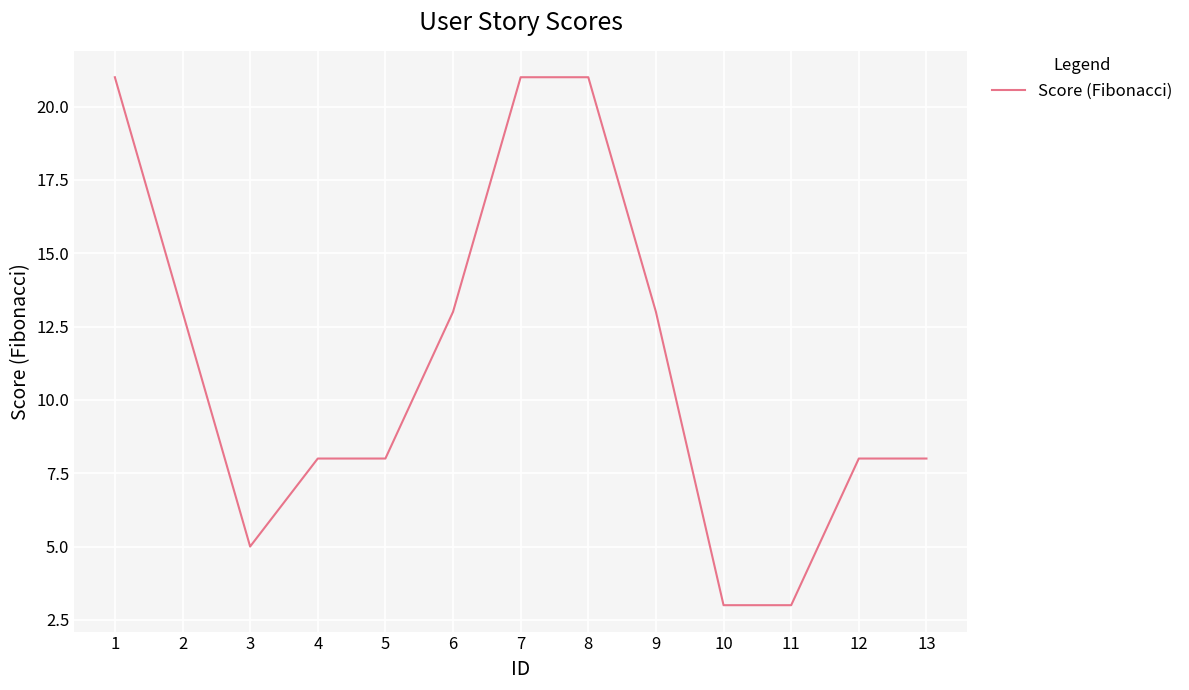

What is the smallest value displayed?

3